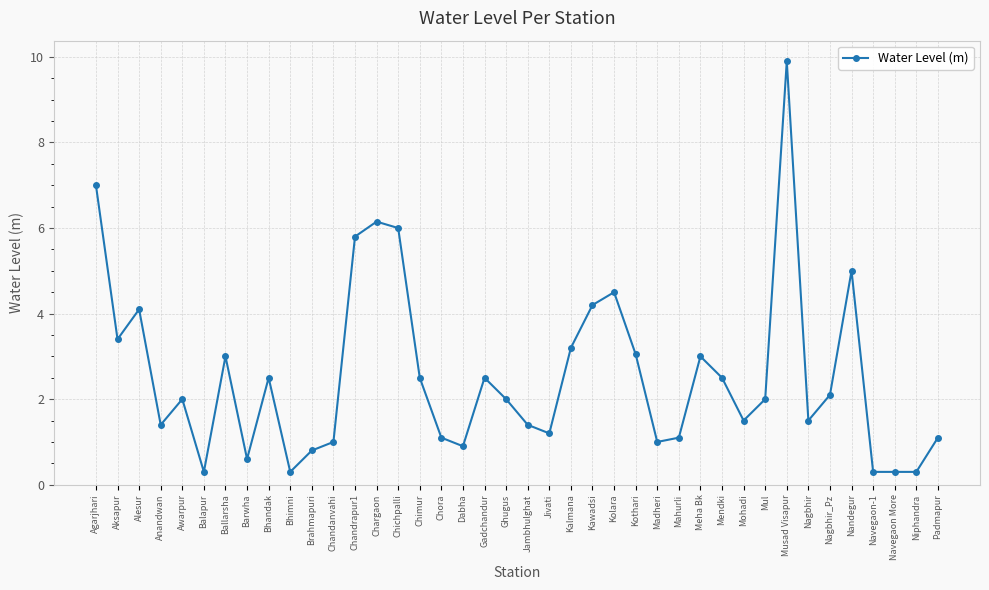

What is the label of the 24th point from the left?

Kawadsi